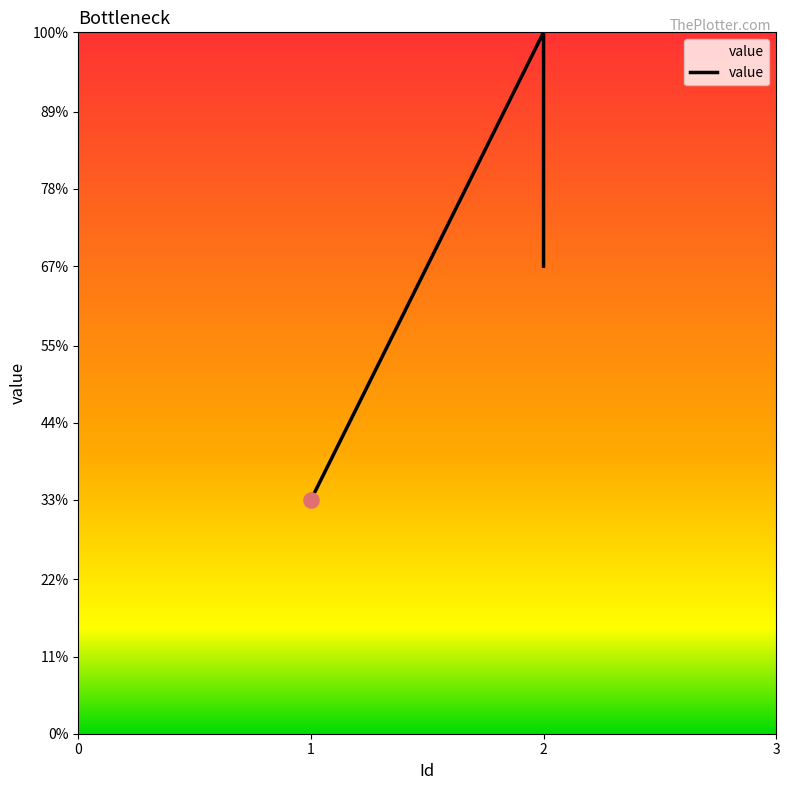

What is the change in value from 2 to 2?

-1